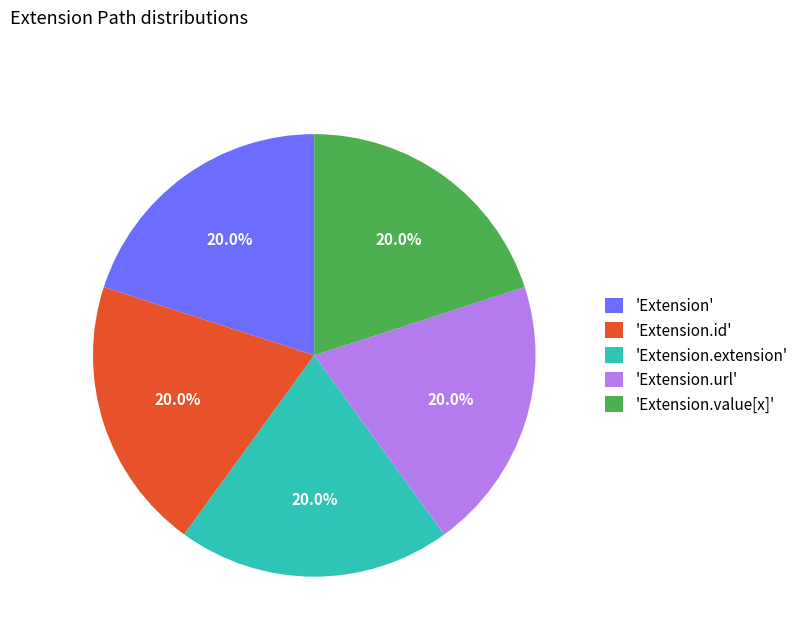

Is the sum of 'Extension' and 'Extension.value[x]' greater than half?

No